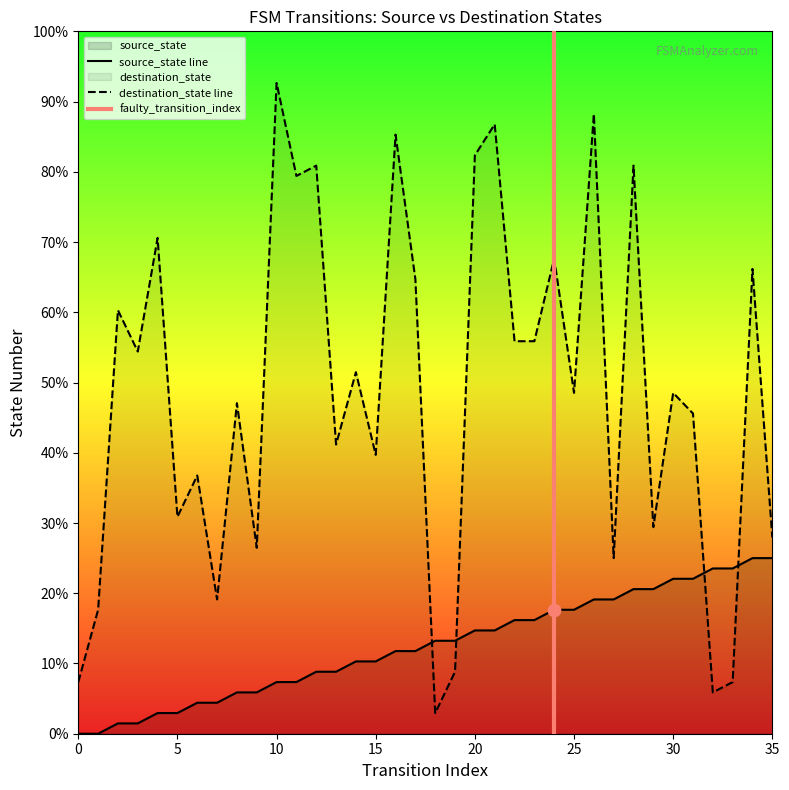

What are all the series names shown in the legend?

source_state, destination_state